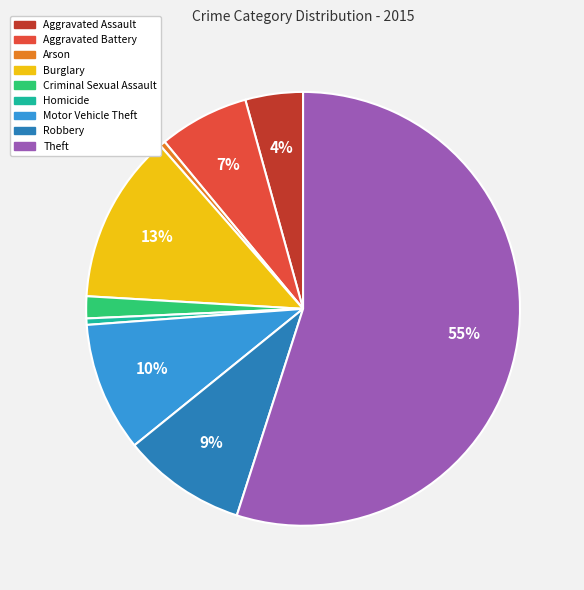

How many segments does this pie chart have?

9